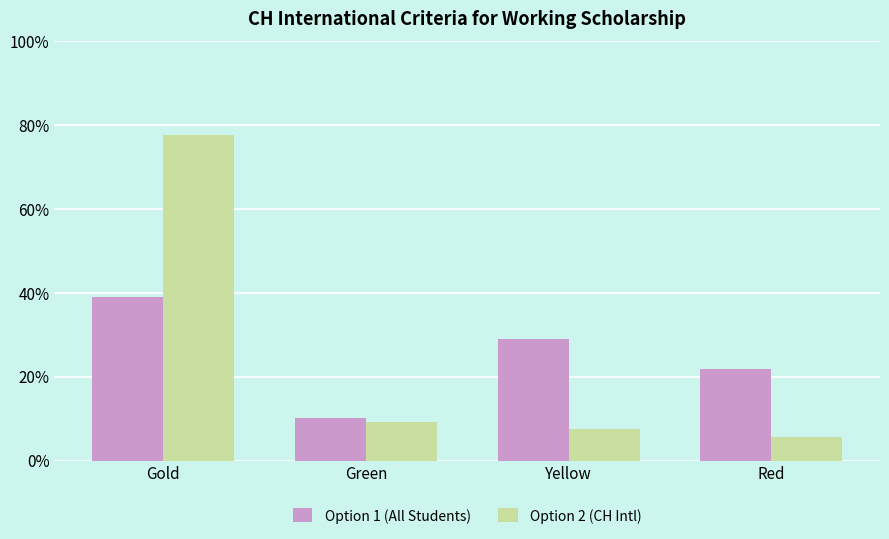

What is the average value of the Option 2 (CH Intl) series?

25.0